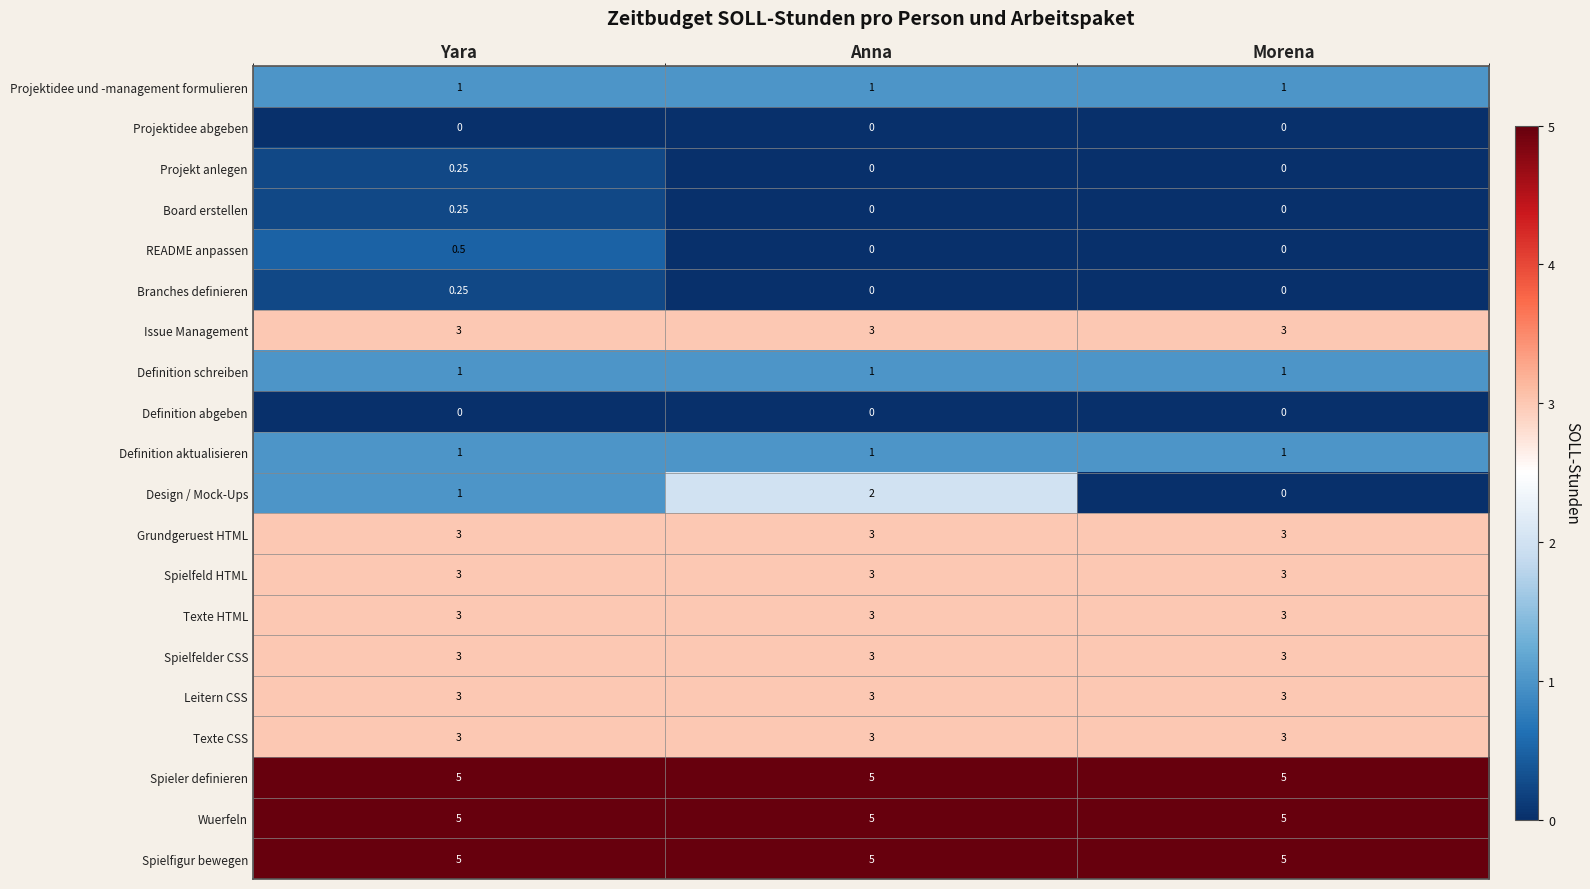

Which series has the widest spread of values?

Design / Mock-Ups